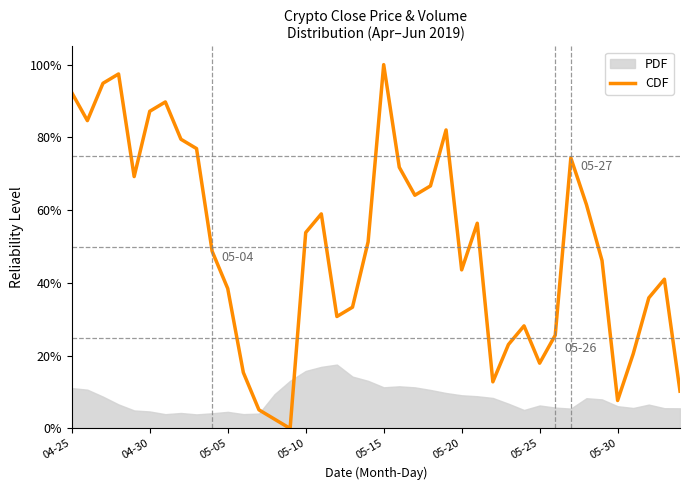

Which has a higher value, 29 or 05-25?

05-25